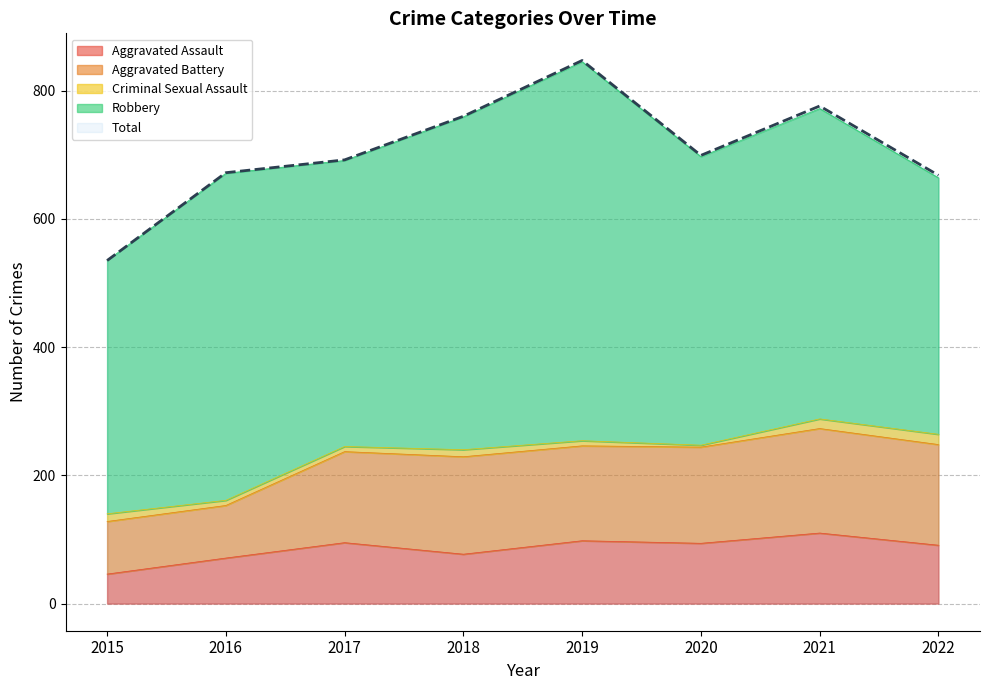

What is the spread (max minus min) of values at 2020?

696